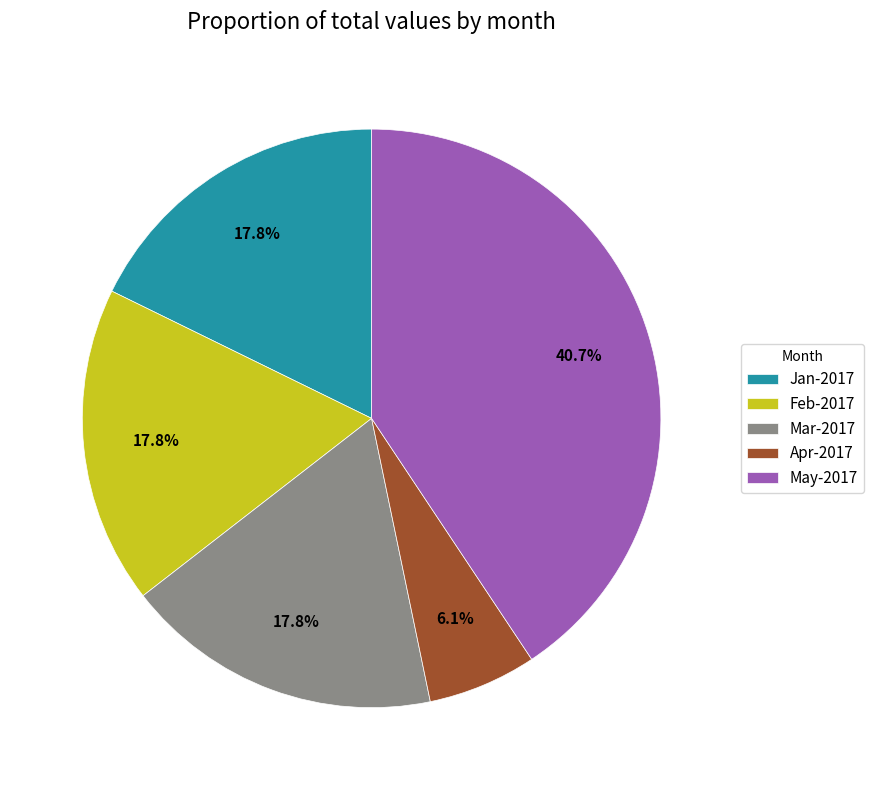

What is the smallest slice in the pie chart?

Apr-2017